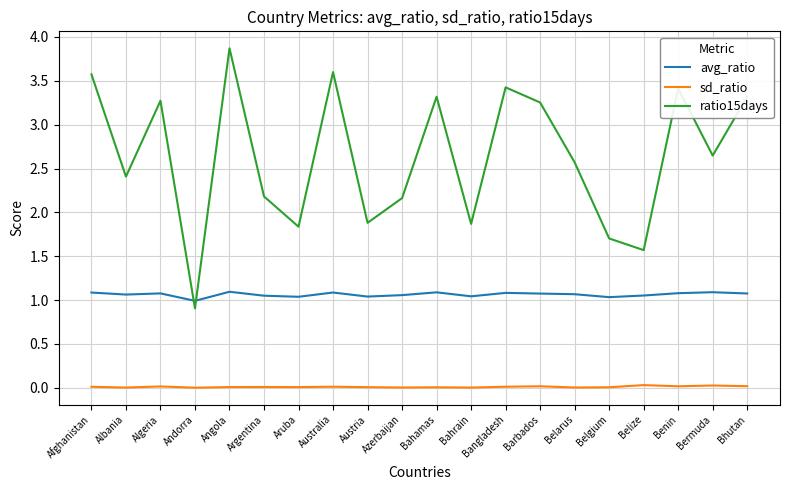

What position from the right is Argentina?

15